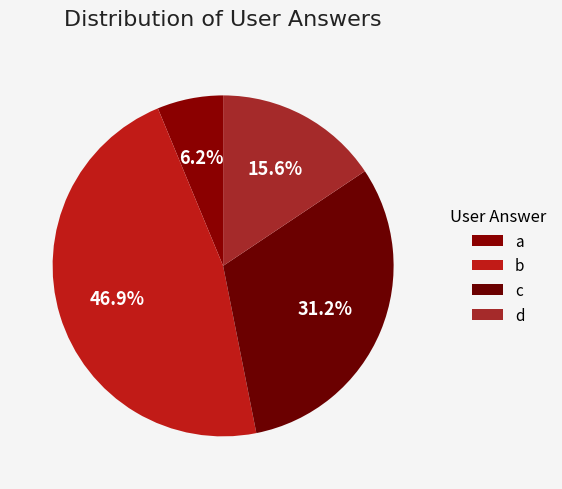

Which has a higher value, d or b?

b